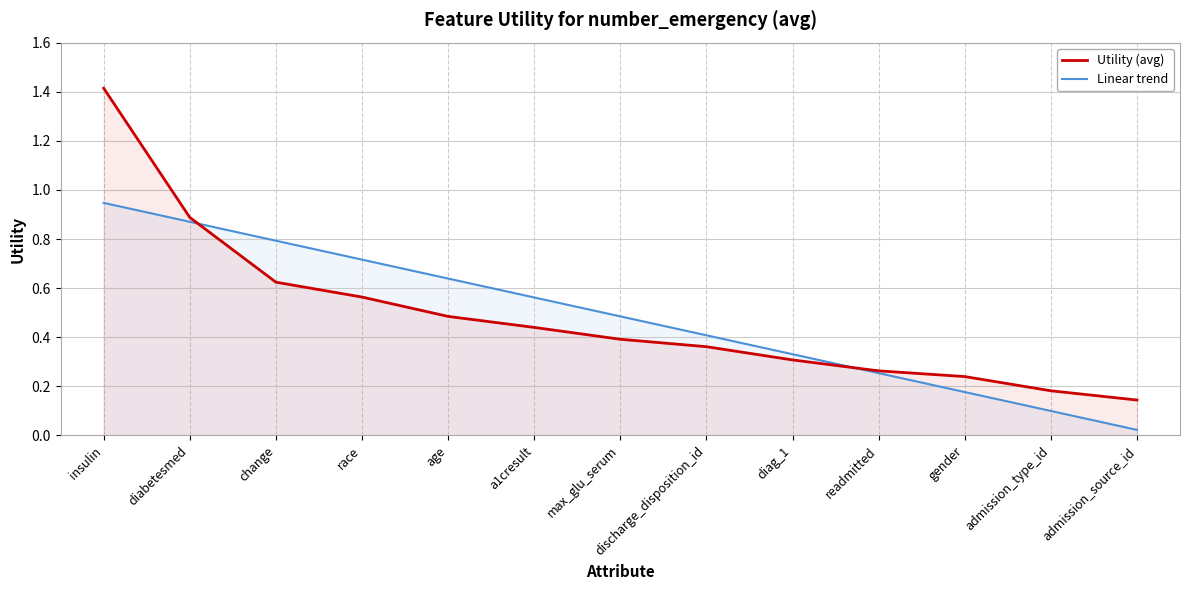

What is the difference between the second highest and second lowest values in the Linear trend series?

0.8